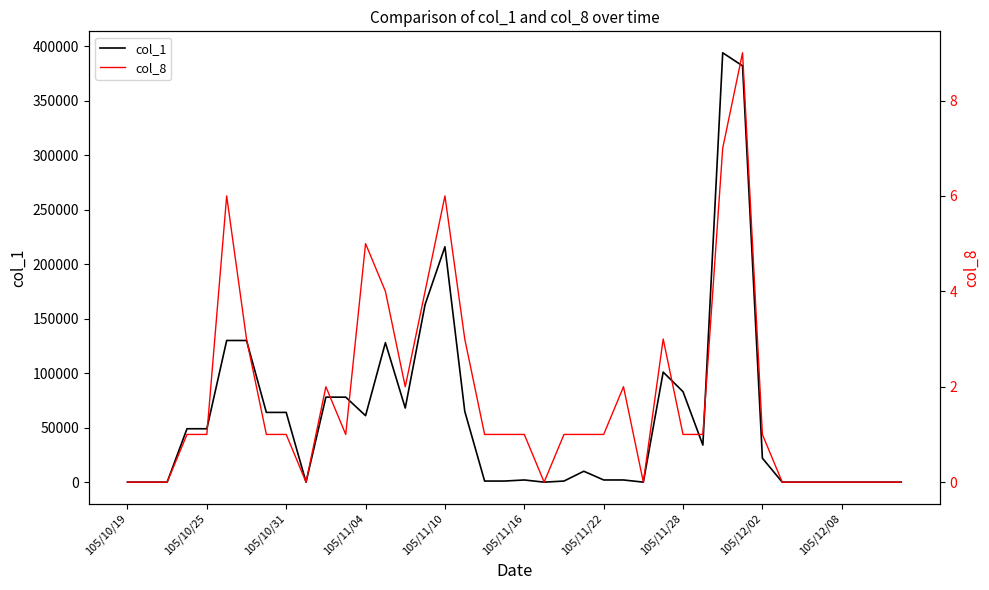

What is the sum of the col_1 values at 16 and 33?

216000